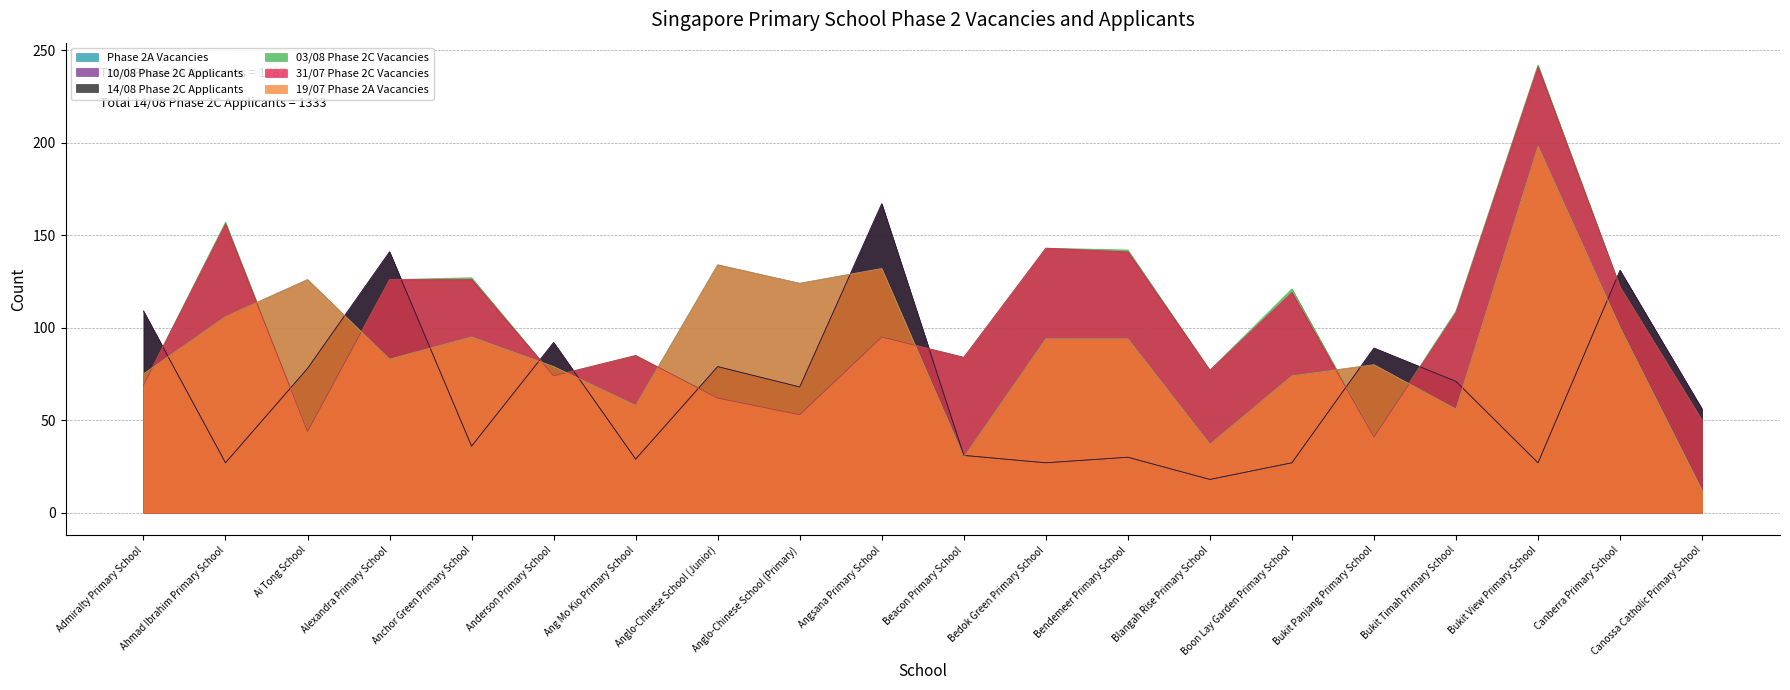

Does the chart display data point markers on the line(s)?

No